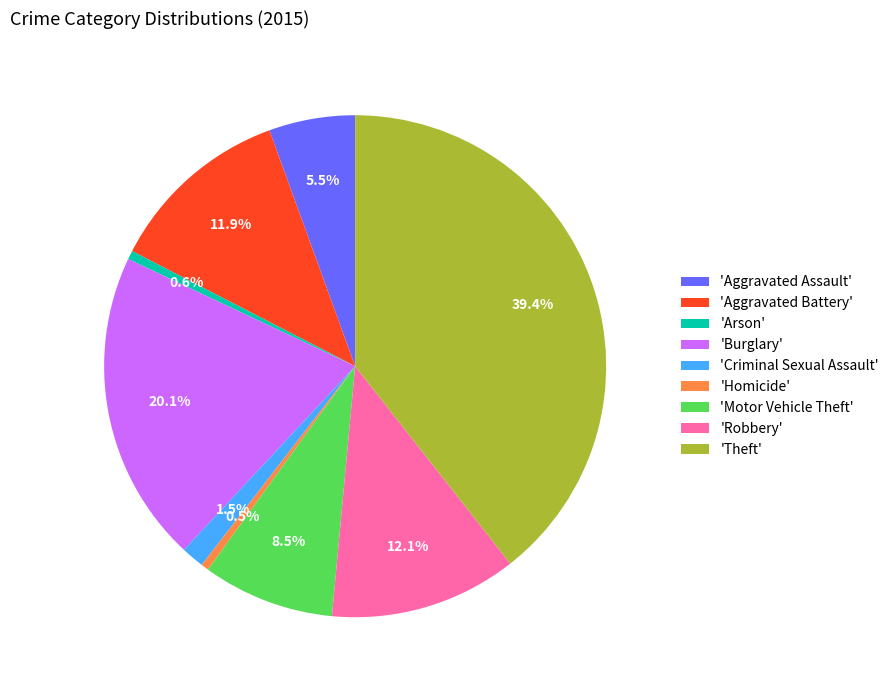

What is the largest slice in the pie chart?

'Theft'